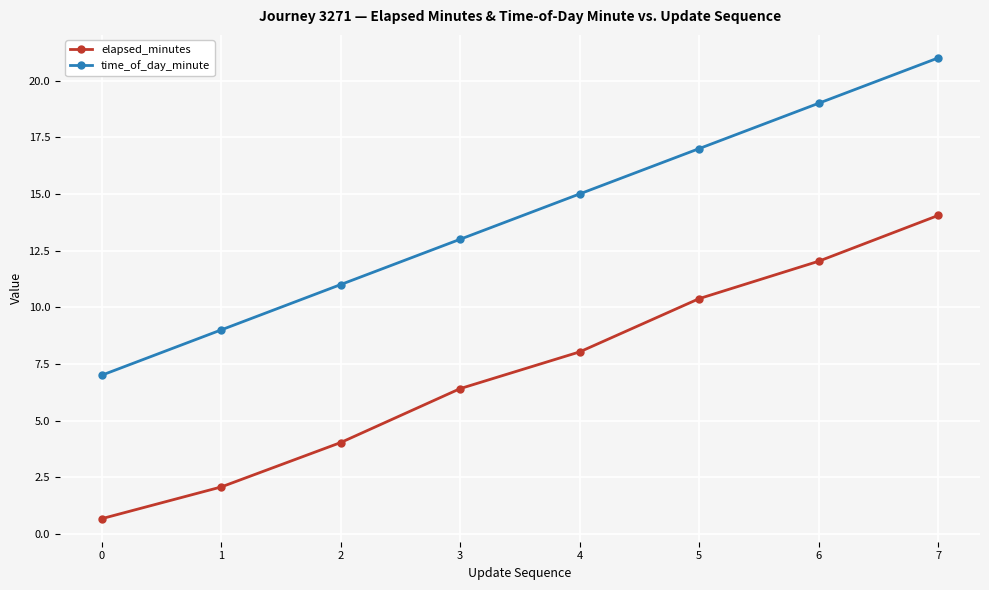

Where does the elapsed_minutes series first go above 8?

4